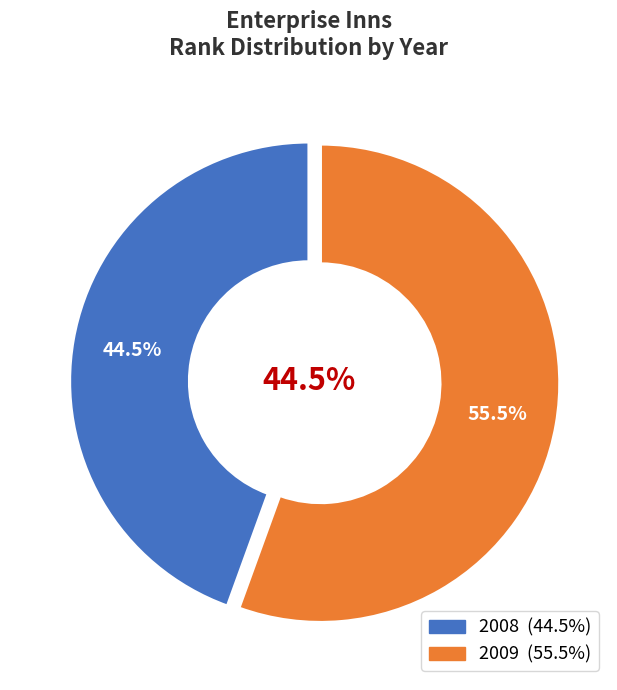

Which slice is the largest?

2009